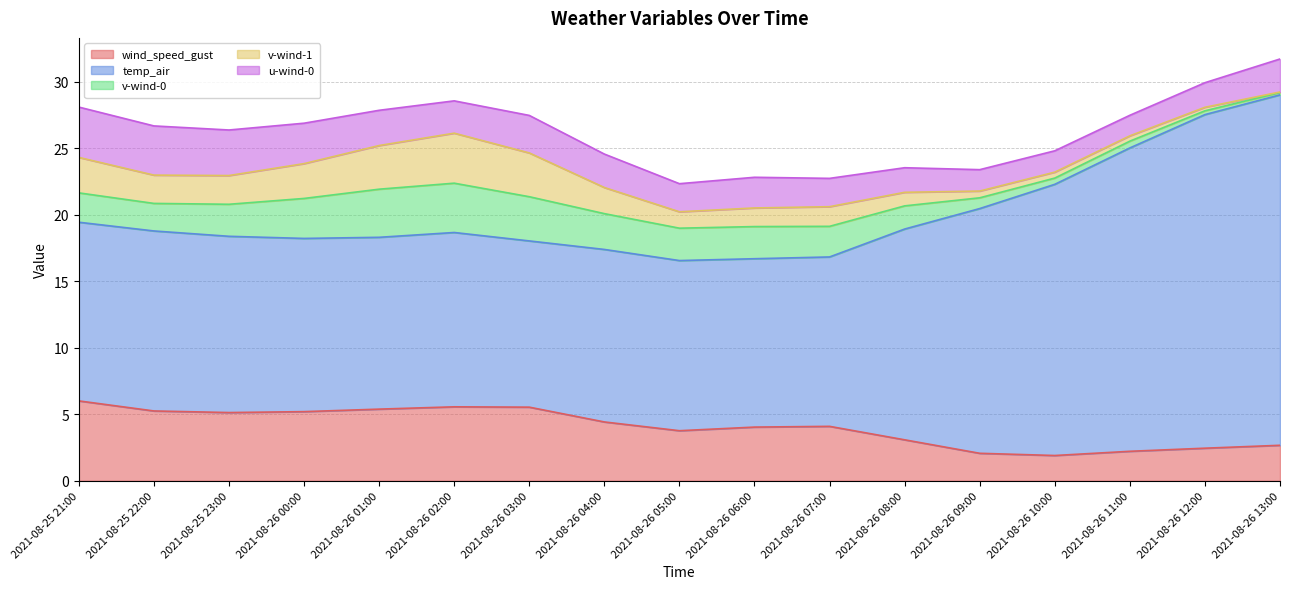

Is the value of v-wind-0 at 2021-08-25 22:00 greater than the value of temp_air at 2021-08-25 22:00?

No